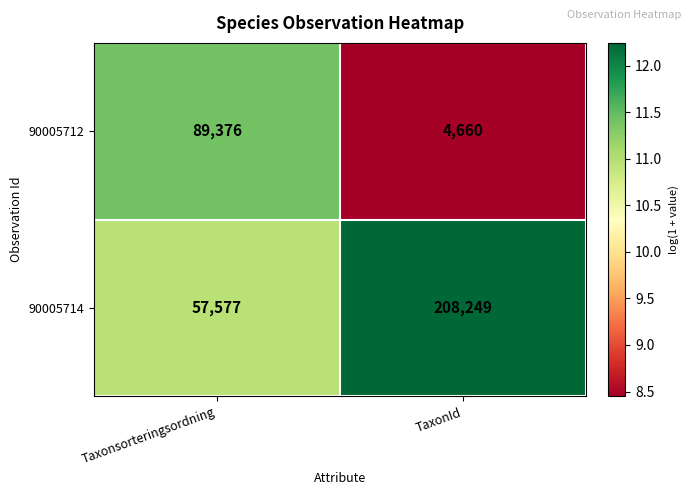

Is it true that 90005712 equals 4660 at TaxonId?

True